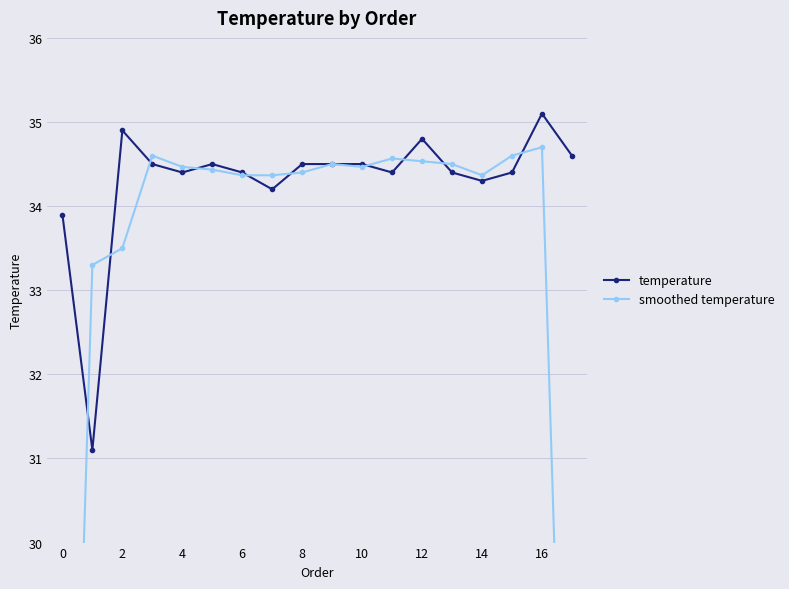

At which label does temperature reach its peak?

16